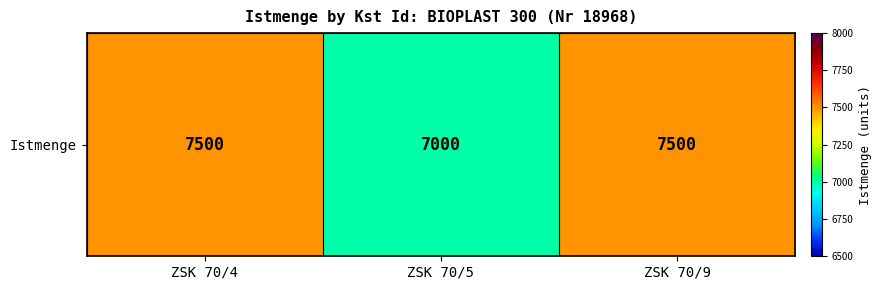

What is the ratio of the value at ZSK 70/9 to the value at ZSK 70/4?

1.0